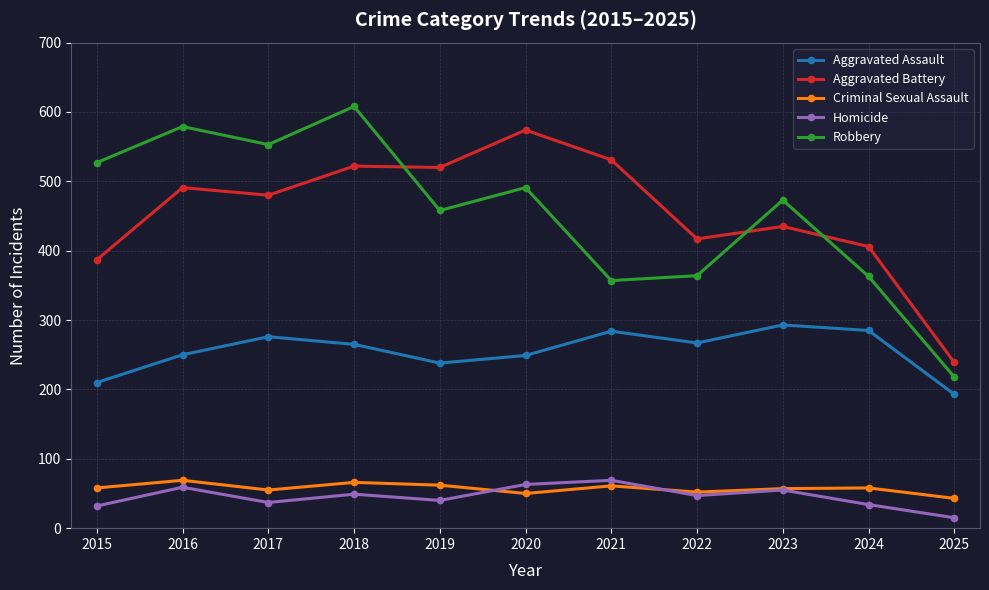

What is the difference between the Aggravated Battery values at 2018 and 2015?

135